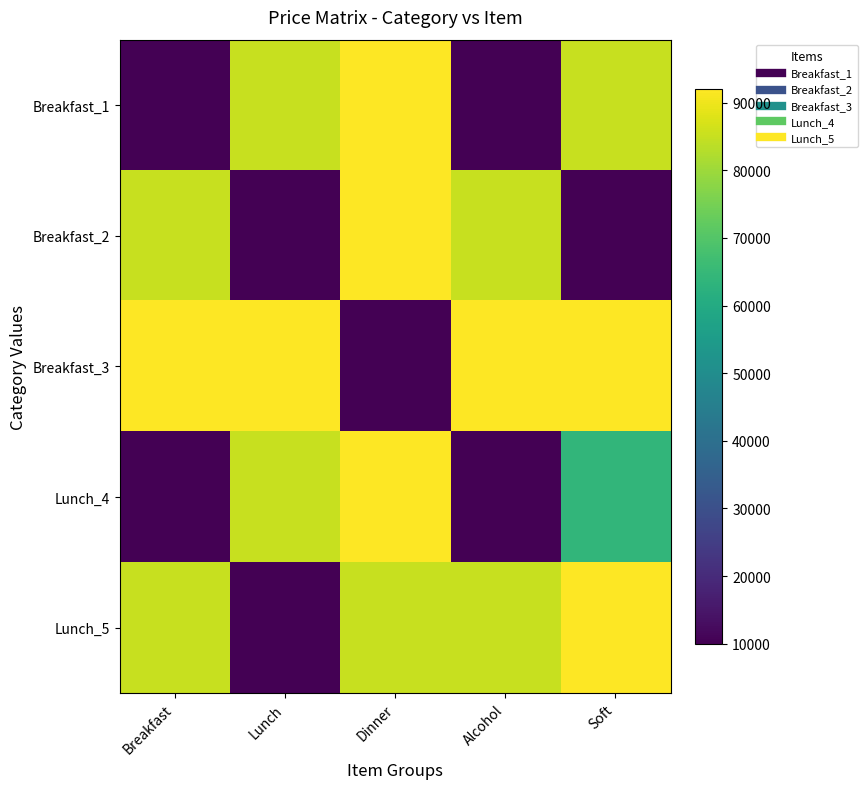

Reading left to right, what are all the values shown in this chart?

Breakfast_1: Breakfast=10000	Lunch=85000	Dinner=92000	Alcohol=10000	Soft=85000
Breakfast_2: Breakfast=85000	Lunch=10000	Dinner=92000	Alcohol=85000	Soft=10000
Breakfast_3: Breakfast=92000	Lunch=92000	Dinner=10000	Alcohol=92000	Soft=92000
Lunch_4: Breakfast=10000	Lunch=85000	Dinner=92000	Alcohol=10000	Soft=64000
Lunch_5: Breakfast=85000	Lunch=10000	Dinner=85000	Alcohol=85000	Soft=92000